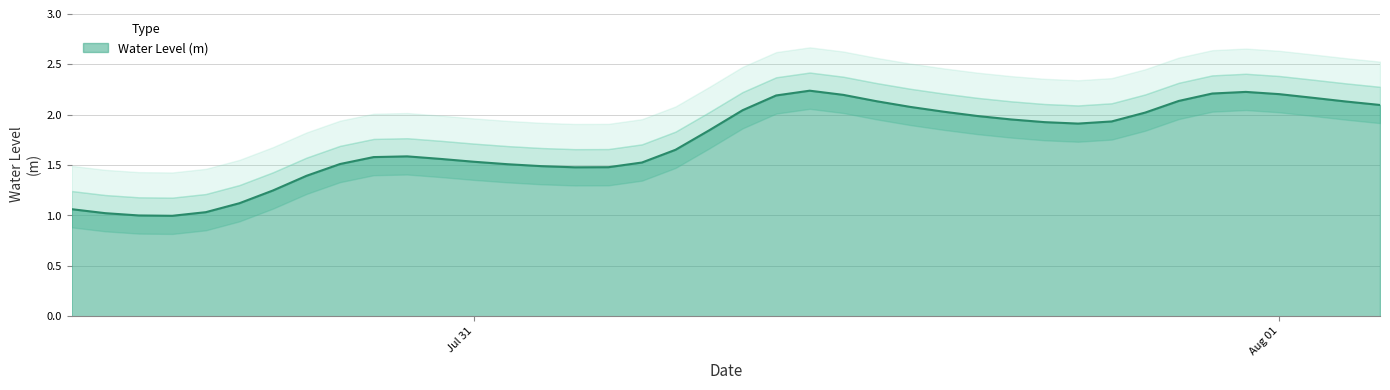

How many points are lower than both their immediate neighbors (excluding endpoints)?

3